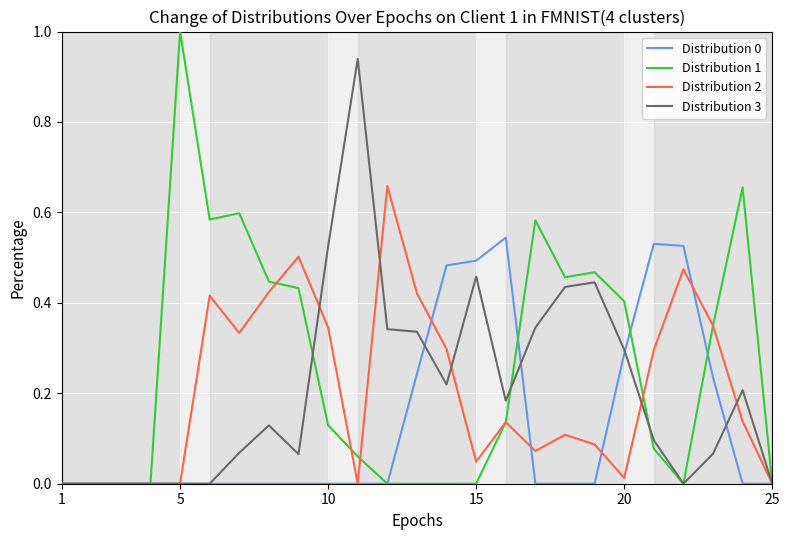

What is the greatest value displayed?

1.0